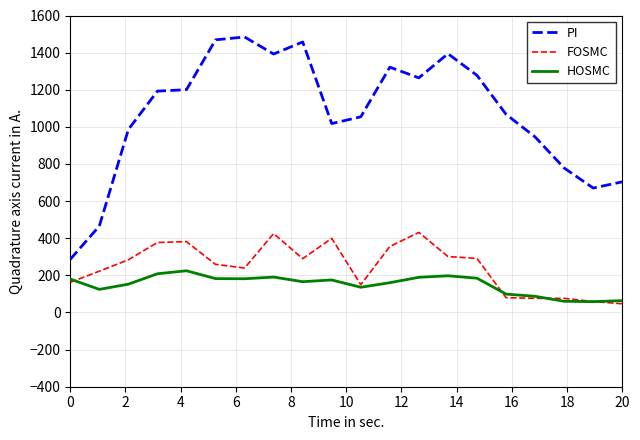

Which series has the largest total across all categories?

PI